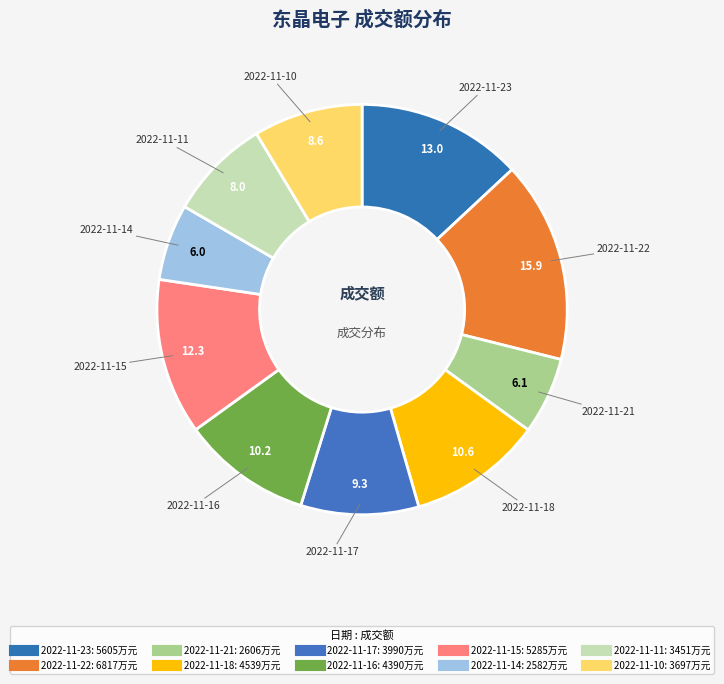

To the nearest percent, what is the combined percentage of 2022-11-10 and 2022-11-18?

19%